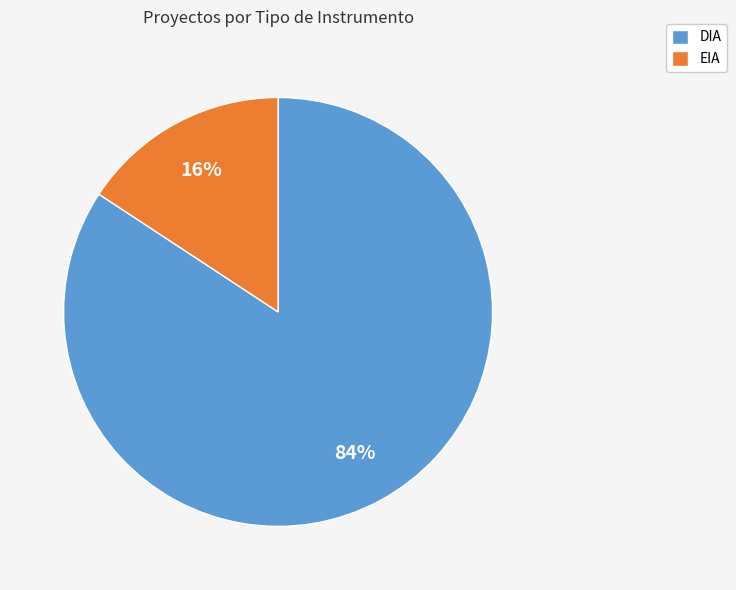

Which slice is the smallest?

EIA